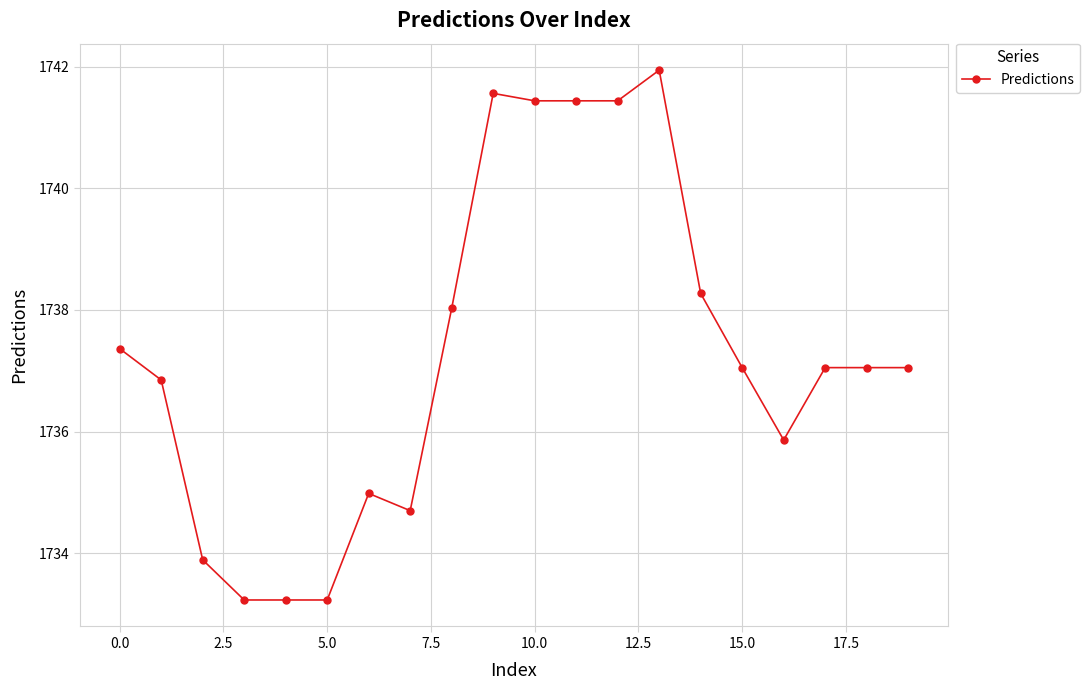

What is the average value?

1737.3